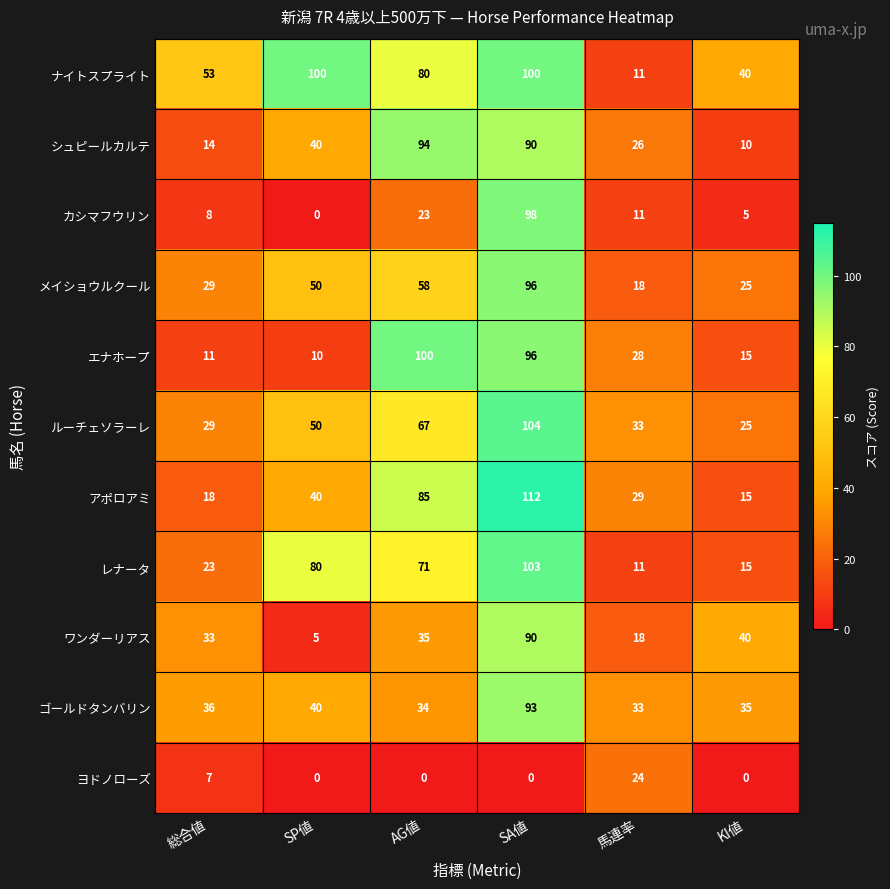

Which category has the highest value across all series?

SA値